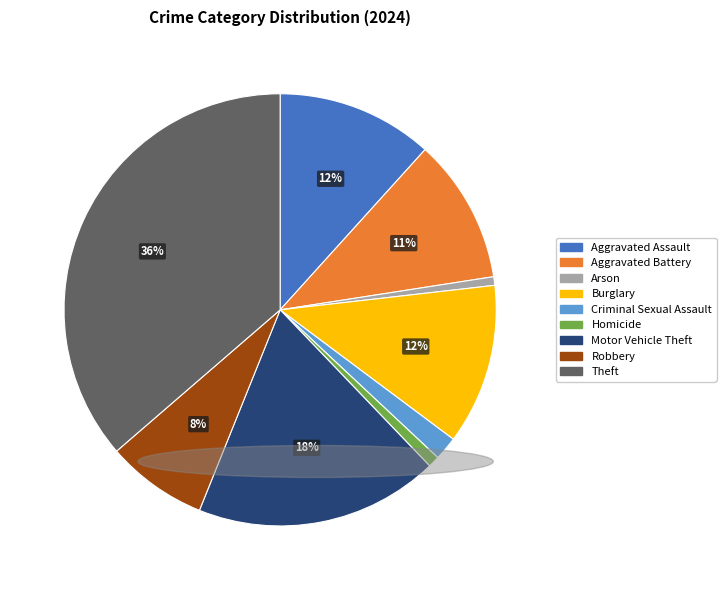

True or false: Aggravated Assault accounts for 2% of the total.

False